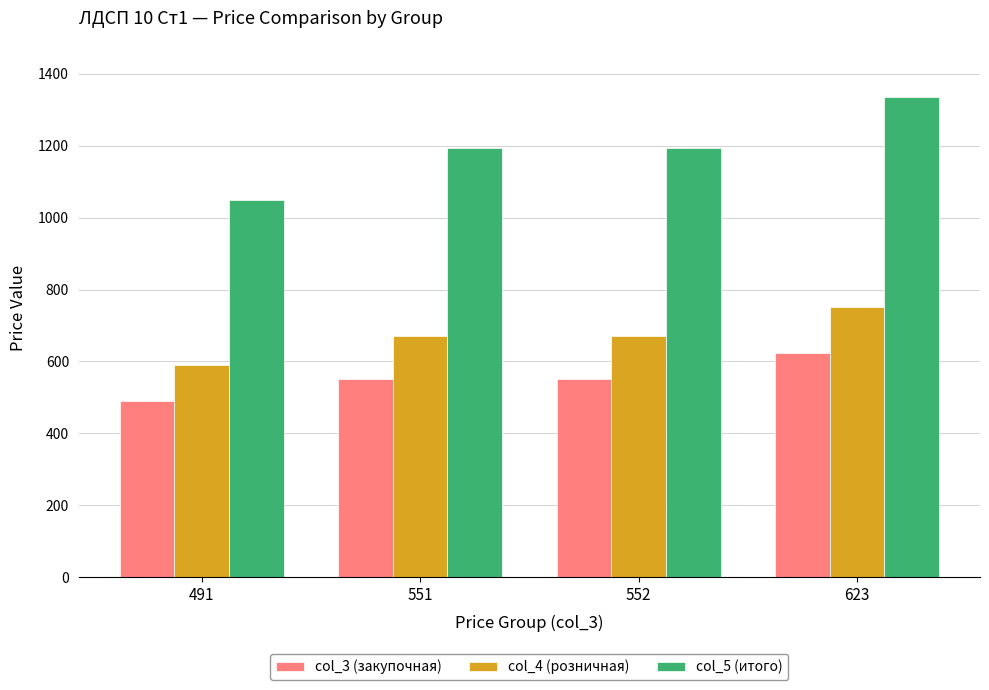

What are all the series names shown in the legend?

col_3 (закупочная), col_4 (розничная), col_5 (итого)